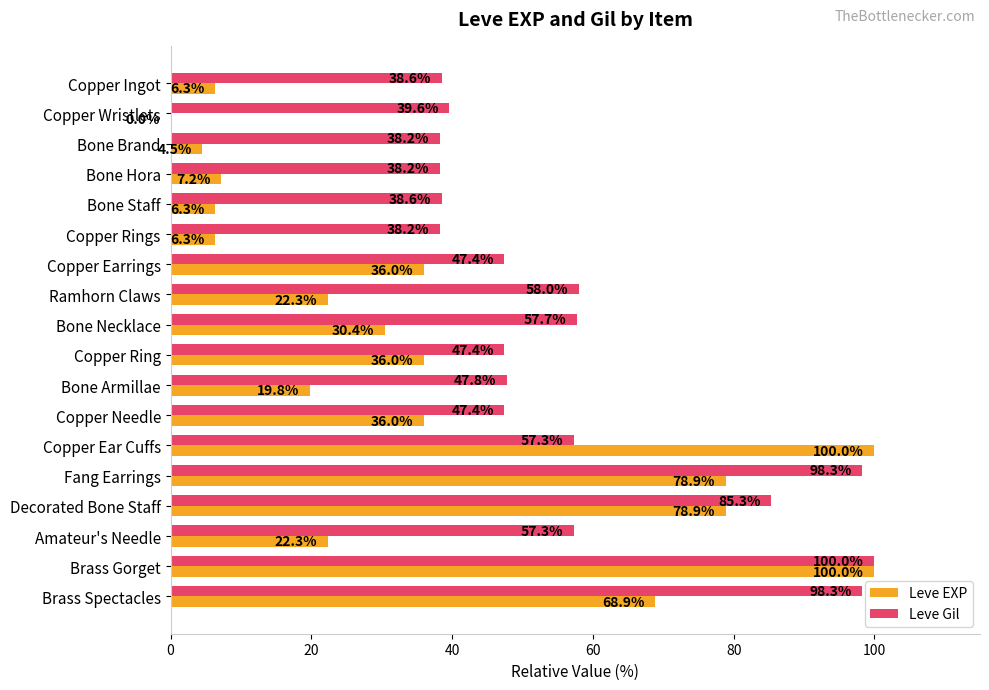

What is the highest value of the Leve Gil series?

100.0